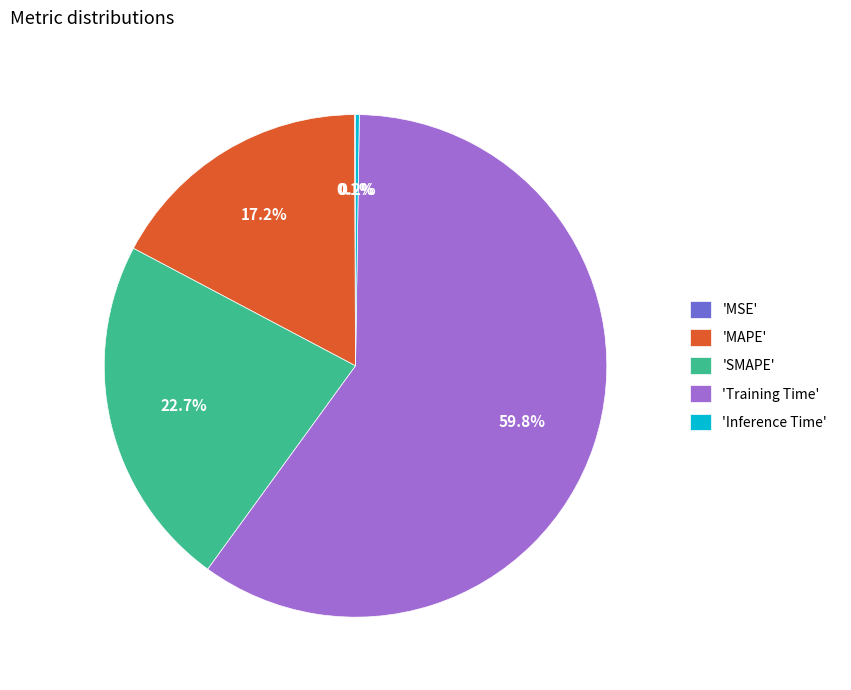

What is the largest slice in the pie chart?

'Training Time'